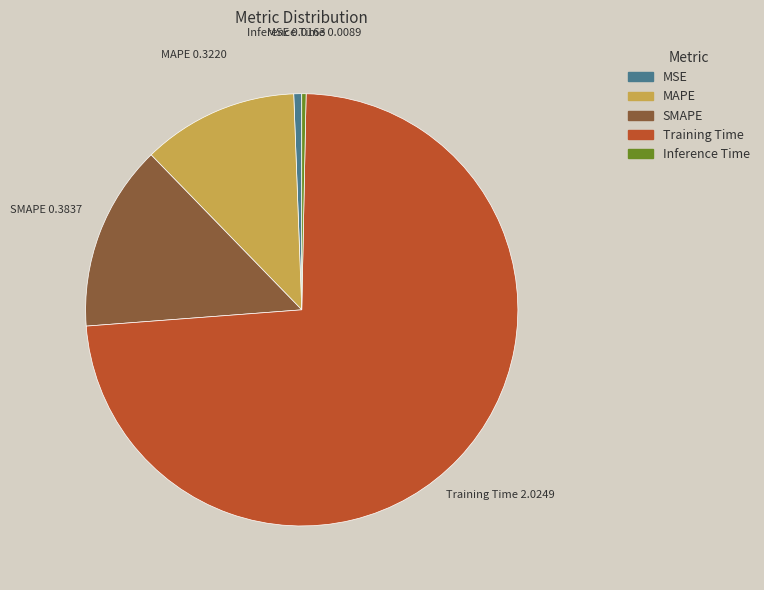

How many segments does this pie chart have?

5